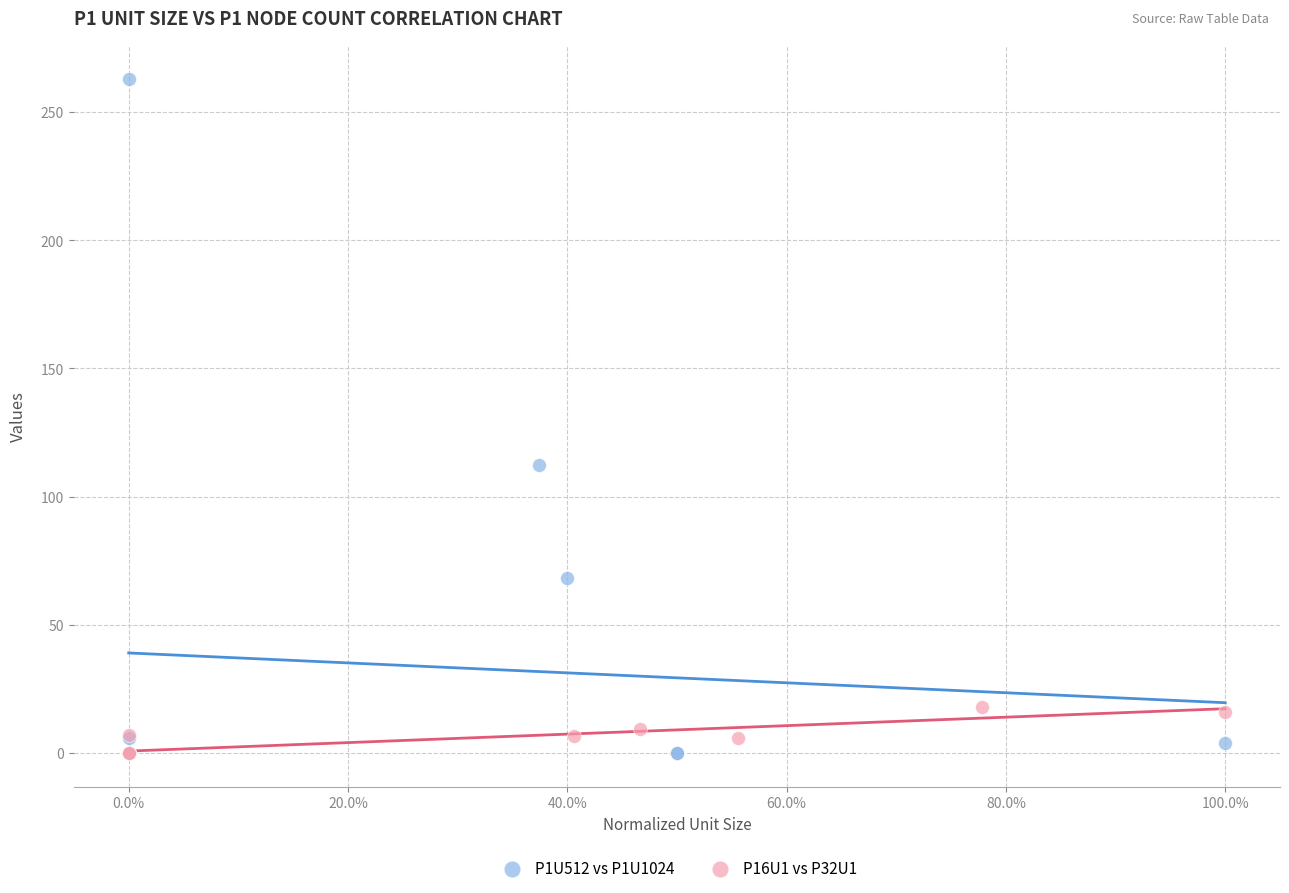

Which series has the largest Y range (max minus min)?

P1U512 vs P1U1024